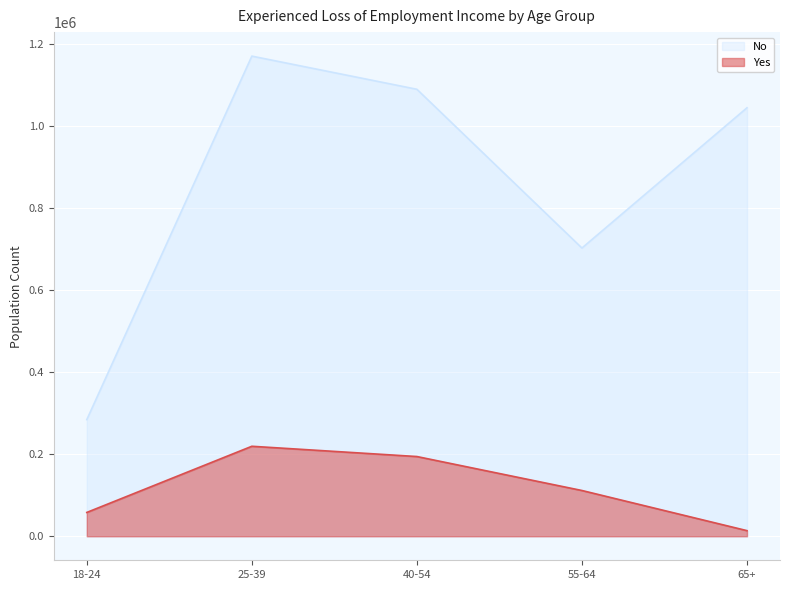

Does the chart display data point markers on the line(s)?

No